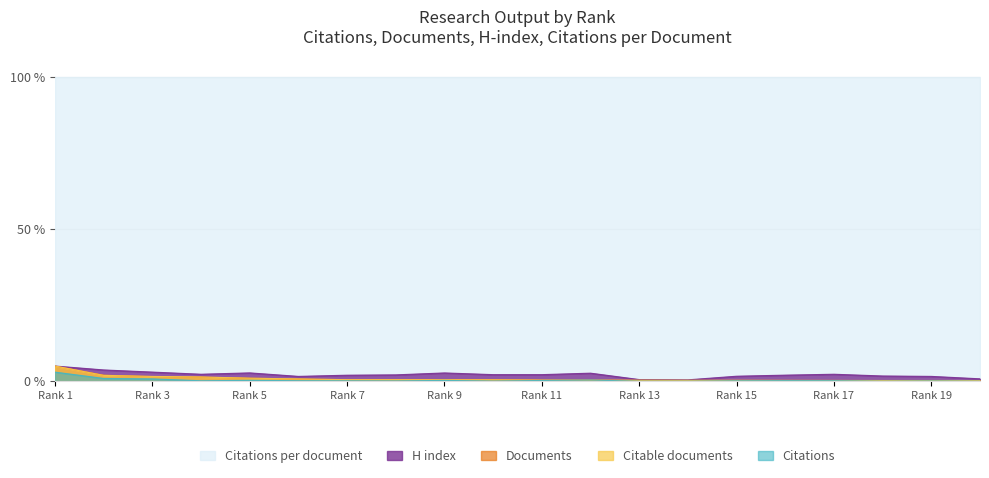

Is it true that H index equals 1.7 at Rank 15?

True